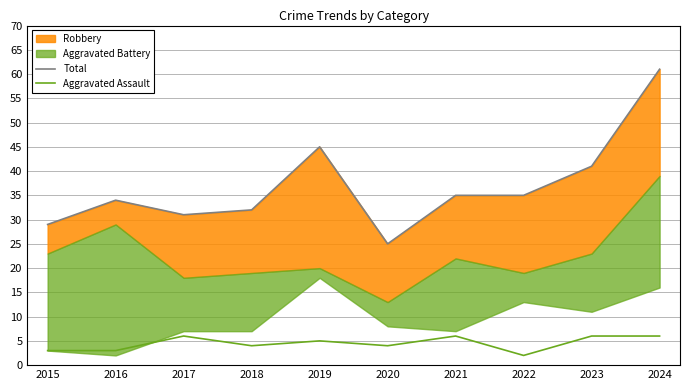

What is the sum of the Aggravated Assault values at 2019 and 2023?

11